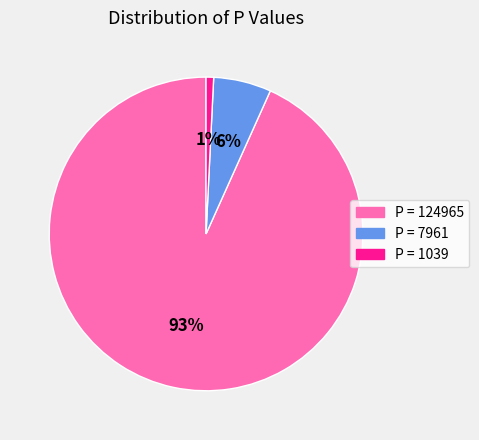

How many segments does this pie chart have?

3